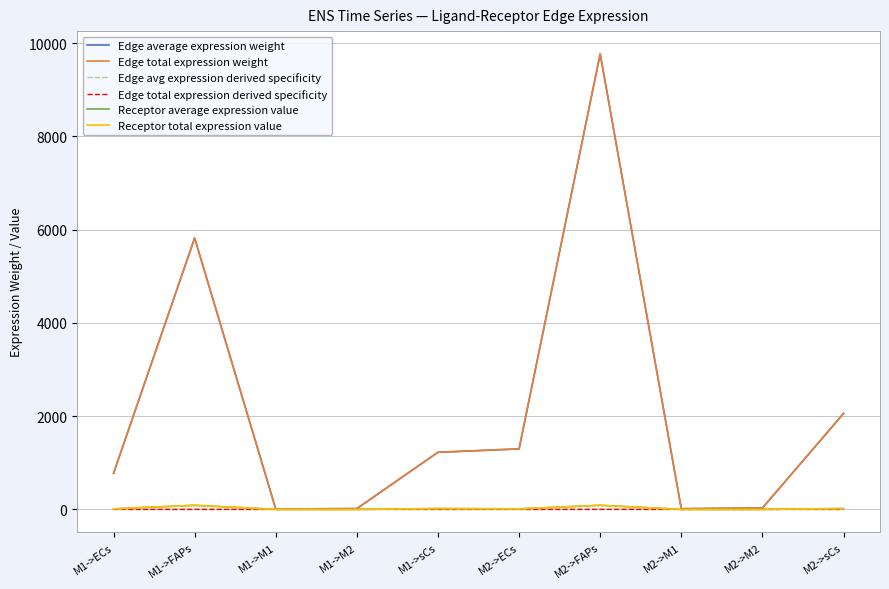

Reading right to left, transcribe all the data shown in this chart.

Edge average expression weight: 2056.6	29.6	15.3	9771.1	1297.9	1225.2	17.6	9.1	5821.2	773.2
Edge total expression weight: 2056.6	29.6	15.3	9771.1	1297.9	1225.2	17.6	9.1	5821.2	773.2
Edge avg expression derived specificity: 0.1	0.0	0.0	0.5	0.1	0.1	0.0	0.0	0.3	0.0
Edge total expression derived specificity: 0.1	0.0	0.0	0.5	0.1	0.1	0.0	0.0	0.3	0.0
Receptor average expression value: 18.6	0.3	0.1	88.2	11.7	18.6	0.3	0.1	88.2	11.7
Receptor total expression value: 18.6	0.3	0.1	88.2	11.7	18.6	0.3	0.1	88.2	11.7